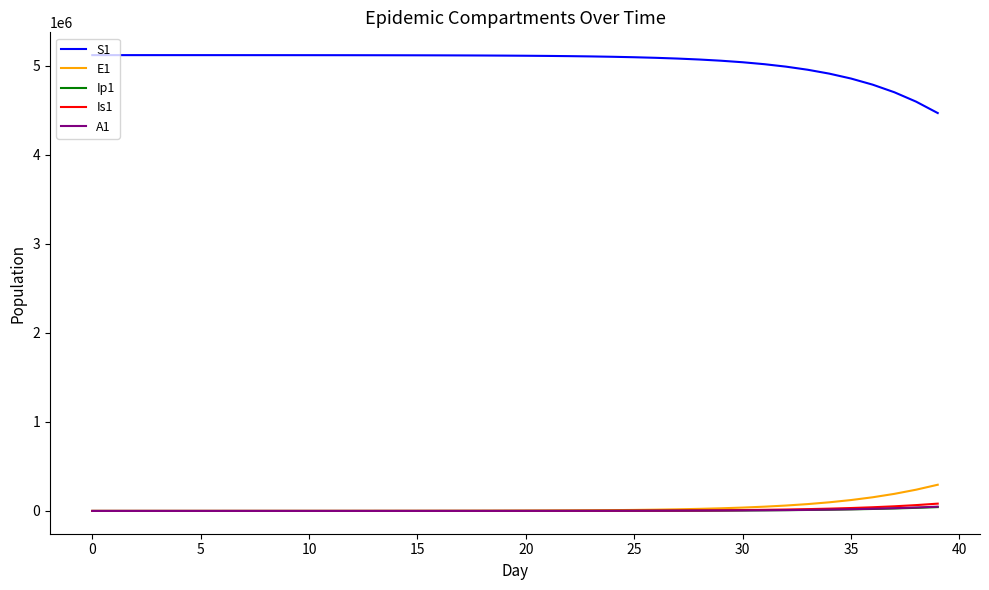

True or false: Ip1 and S1 intersect in this chart.

False